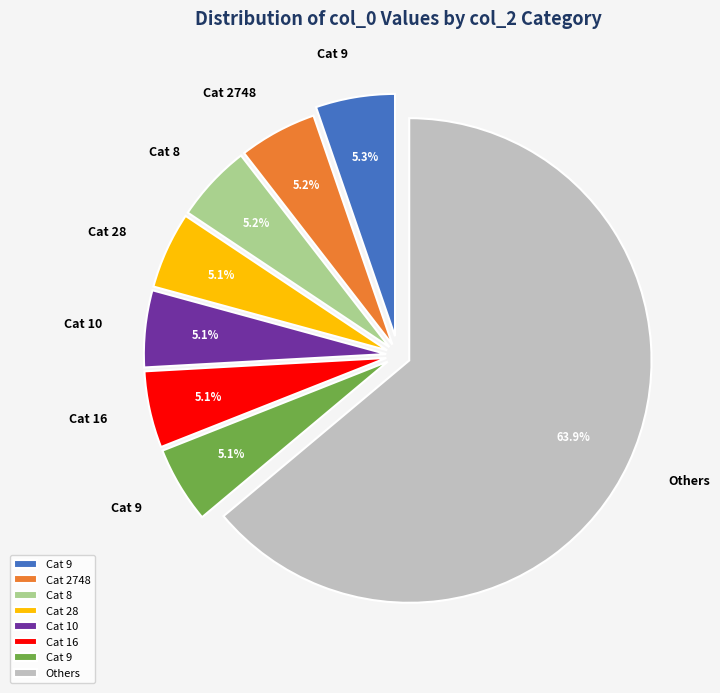

How many slices are in this pie chart?

8